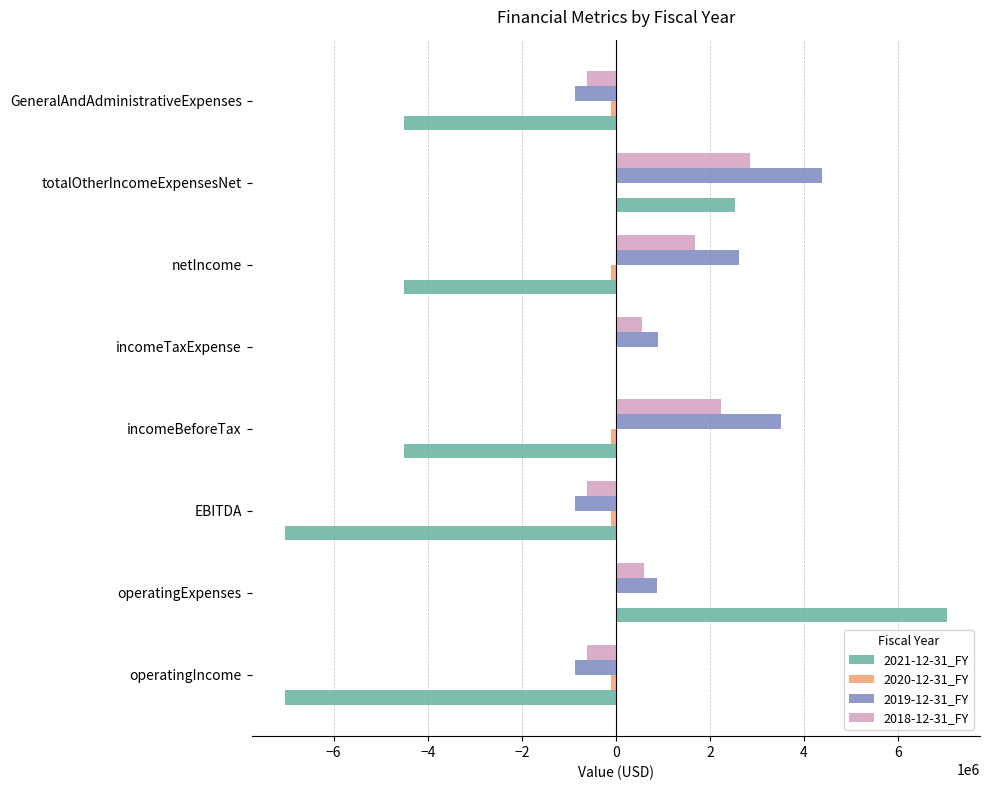

Which series has the largest total across all categories?

2019-12-31_FY